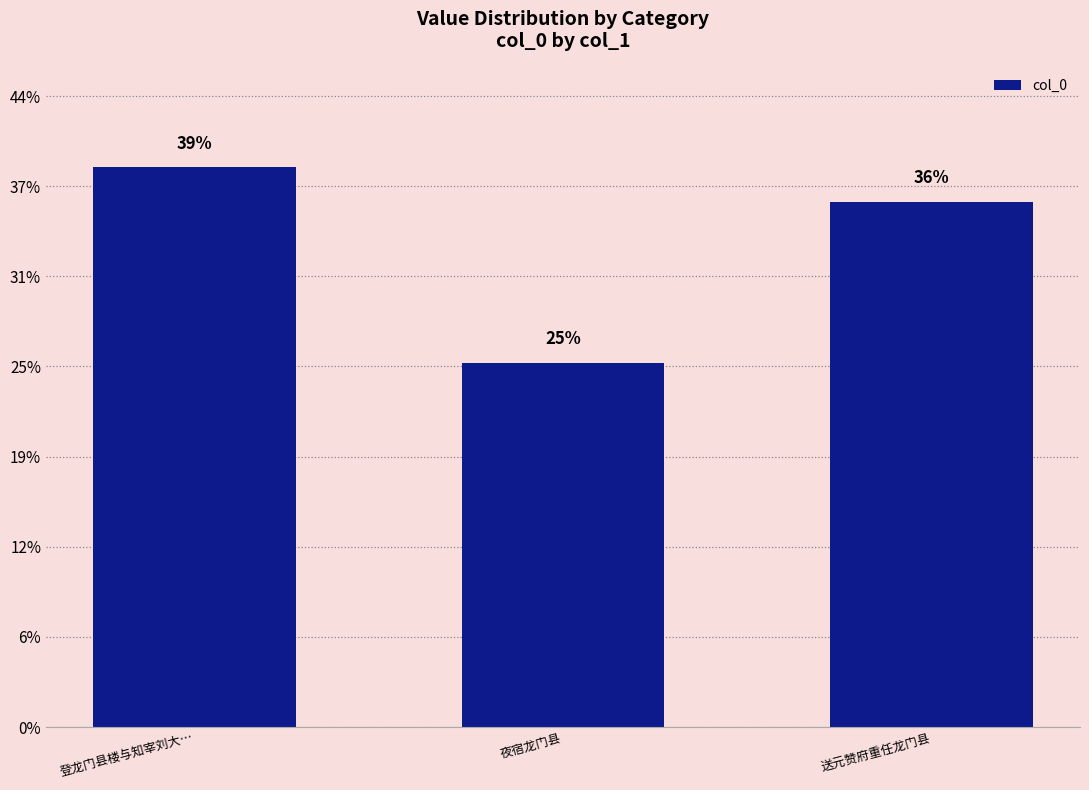

How many values are between 808722 and 1242169?

3